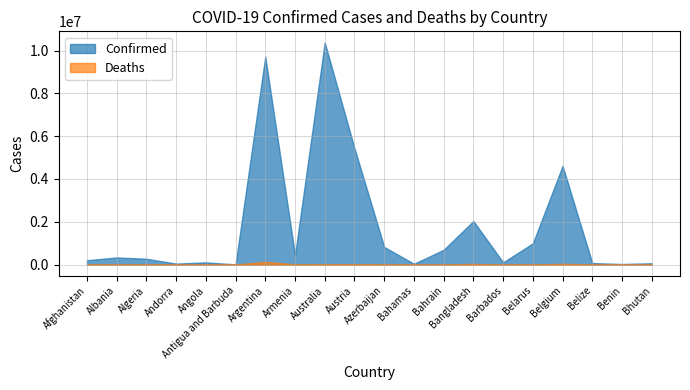

What are all the series names shown in the legend?

Confirmed, Deaths